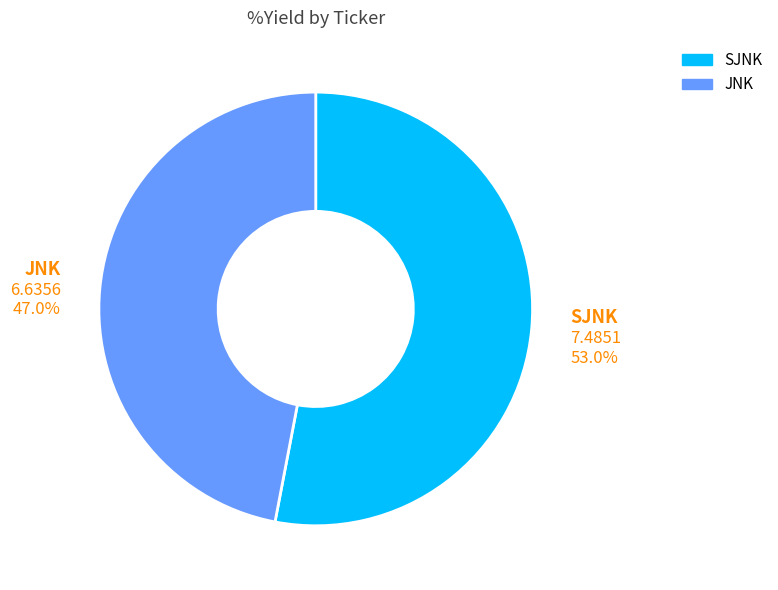

What is the largest slice in the pie chart?

SJNK